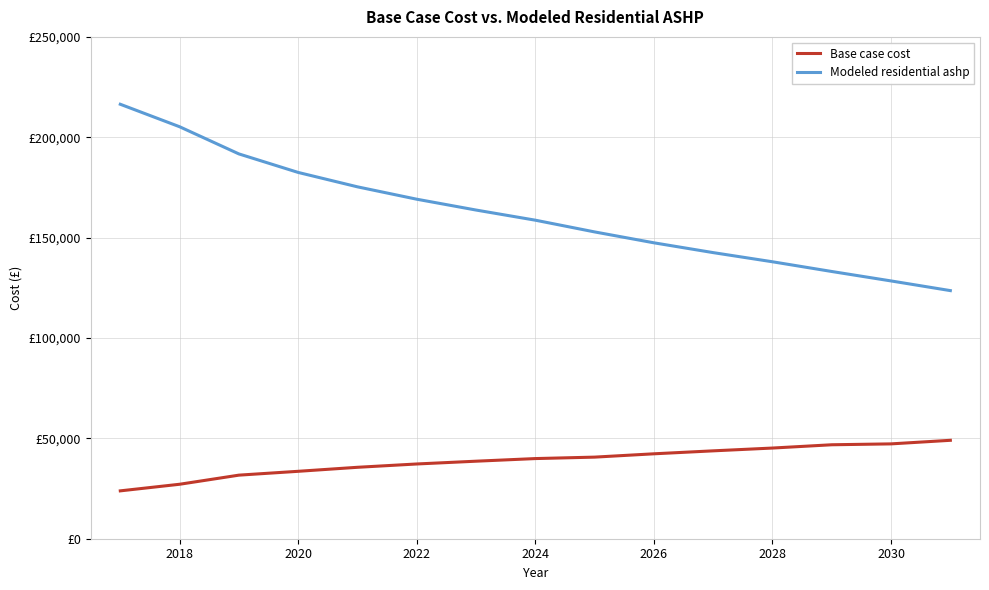

At how many categories does at least one series exceed 113328?

15